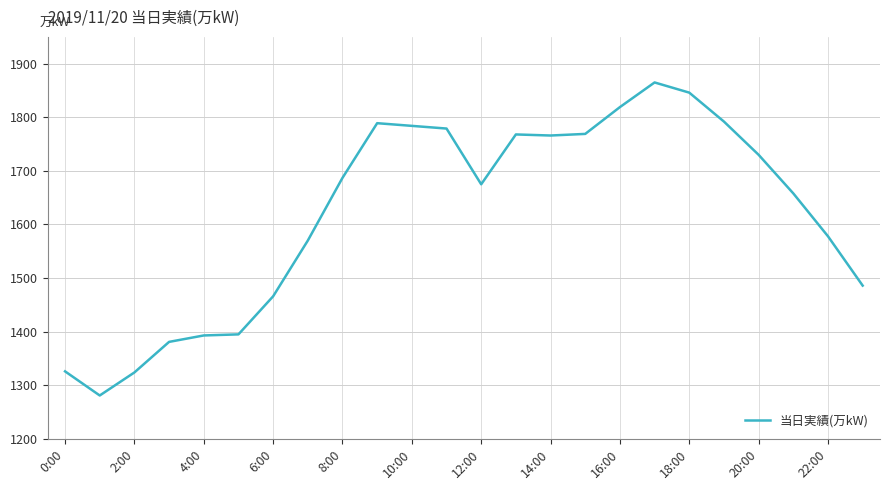

What is the maximum value shown in the chart?

1865